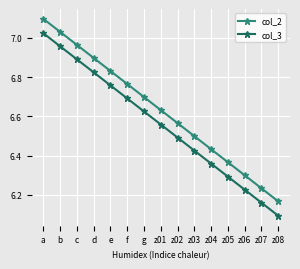

What is the total value across all series at z08?

12.3